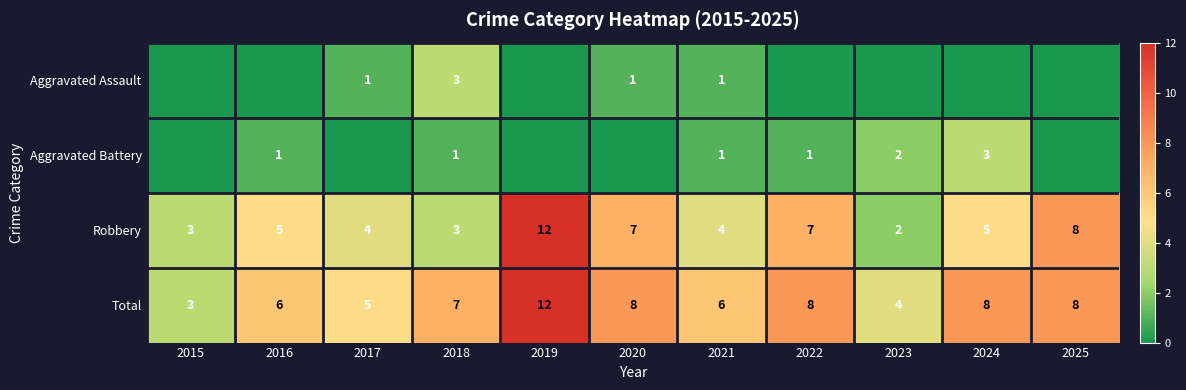

The Aggravated Battery series shows 0 at 2022. True or false?

False